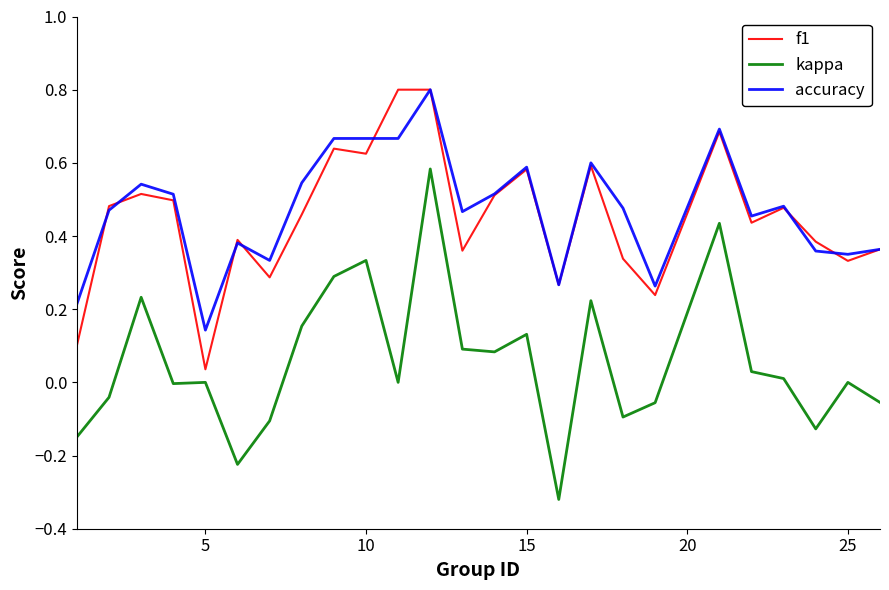

What is the difference between the maximum and minimum values in the kappa series?

0.9